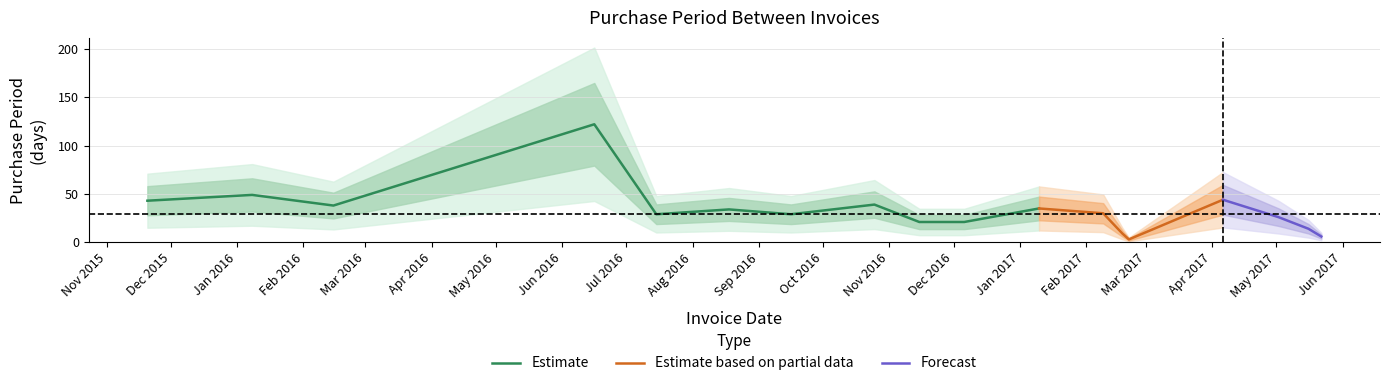

What is the value of the 2nd point from the left?

49